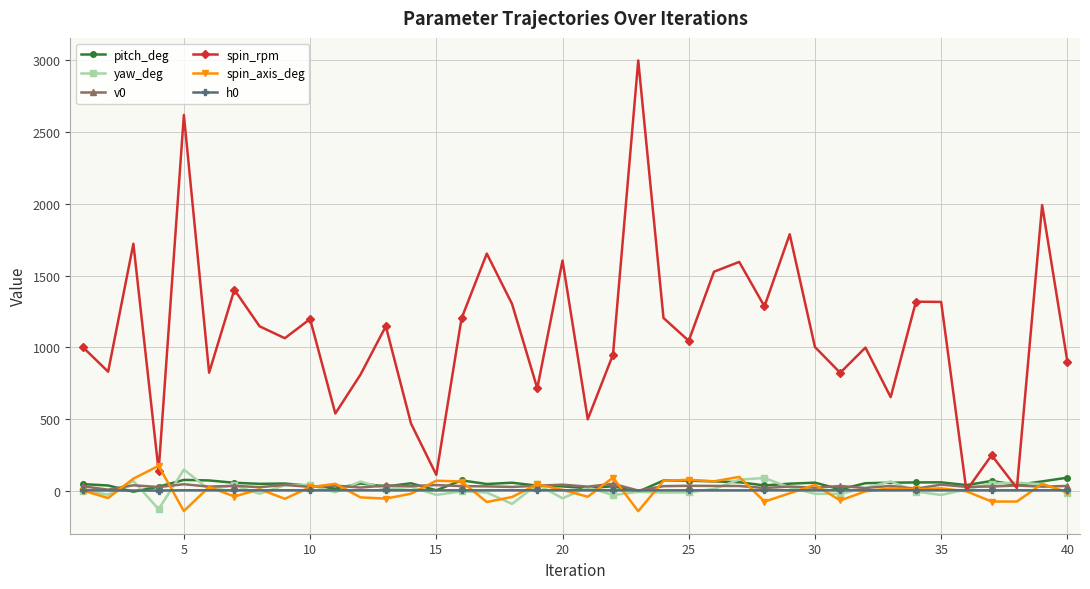

How many values in the h0 series exceed 1?

38